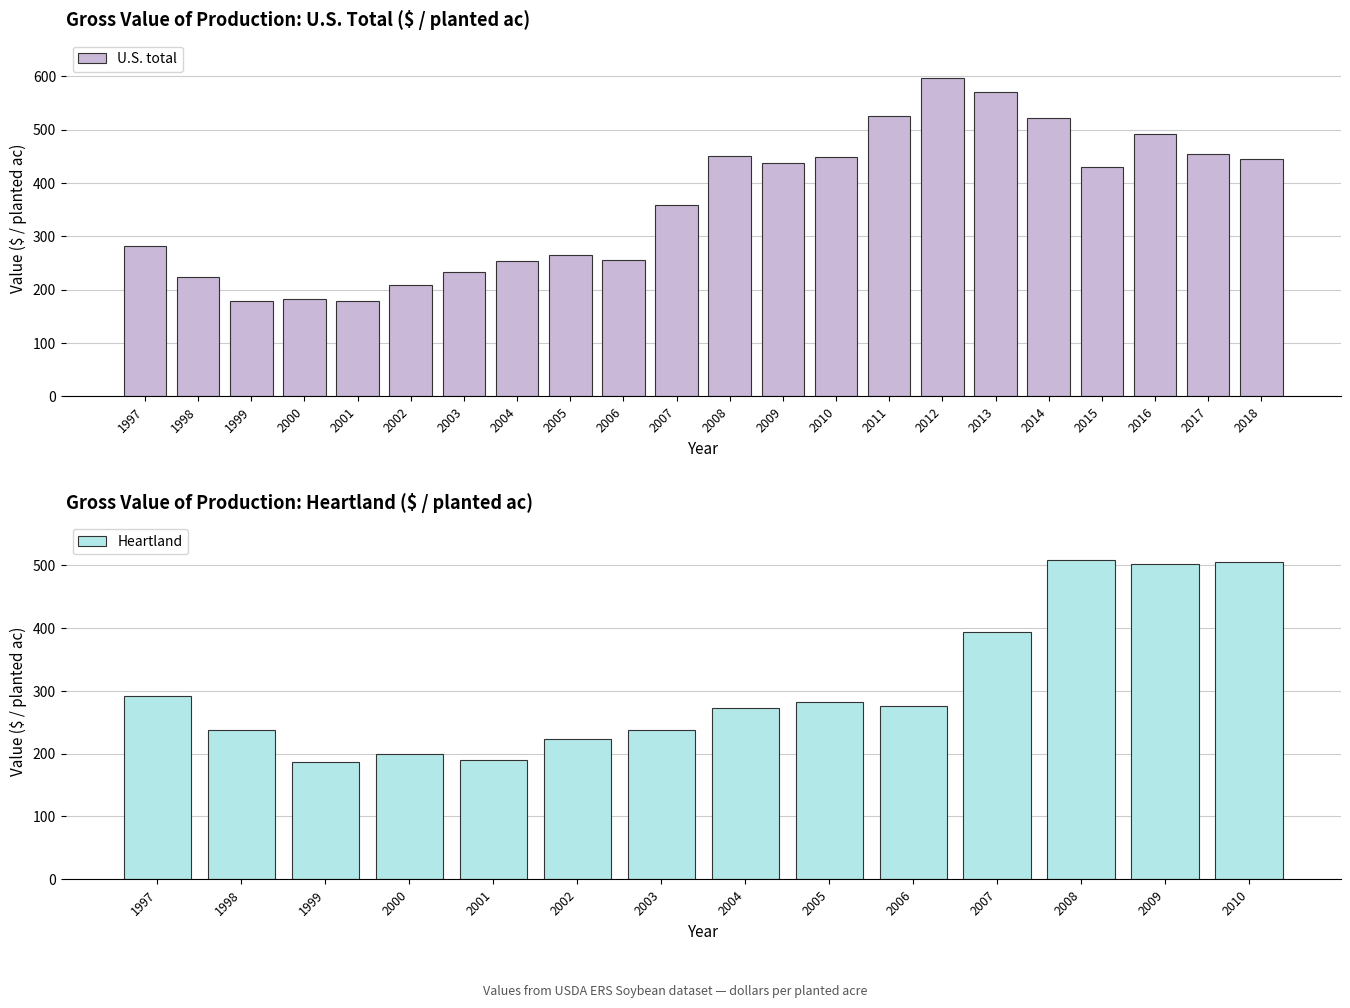

What is the ratio of the value at 2016 to the value at 2007?

1.4